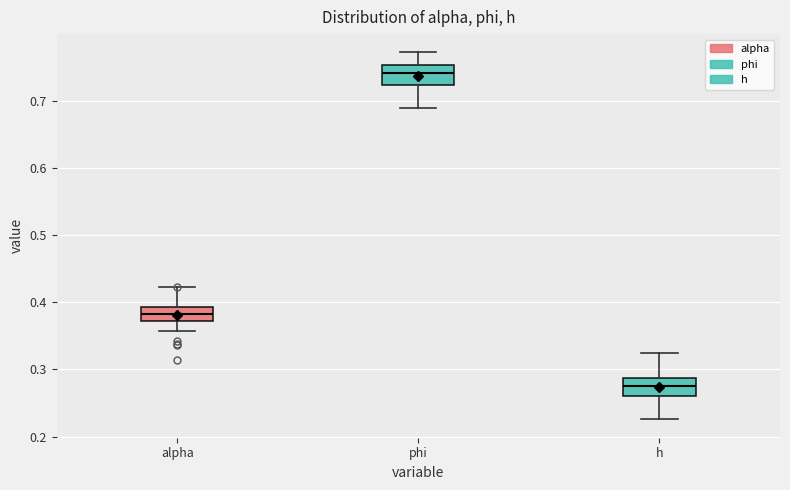

Reading left to right, read every box against the y-axis: the position of its median line, the range the box covers, and the ends of its whiskers. The values are not printed on the chart, so give them approximately, as read against the axis.

alpha: median 0.38, box 0.37 to 0.39, whiskers 0.36 to 0.42
phi: median 0.74, box 0.72 to 0.75, whiskers 0.69 to 0.77
h: median 0.28, box 0.26 to 0.29, whiskers 0.23 to 0.32